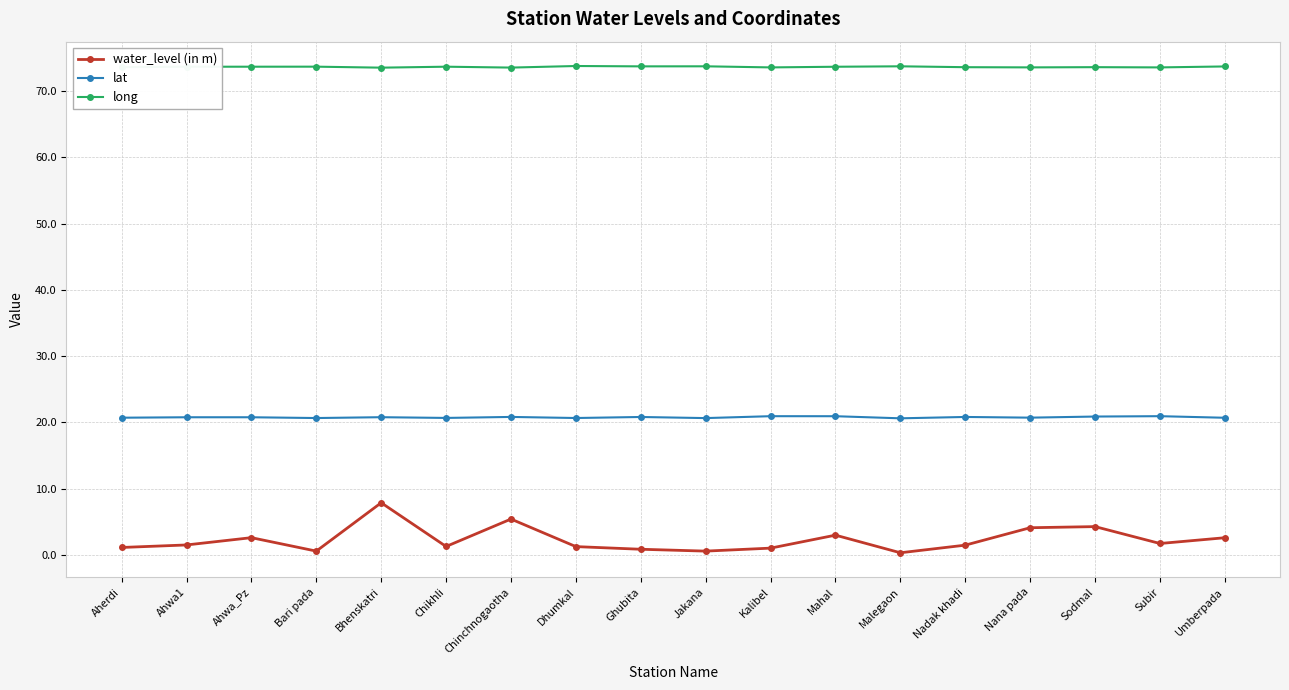

True or false: lat and long intersect in this chart.

False